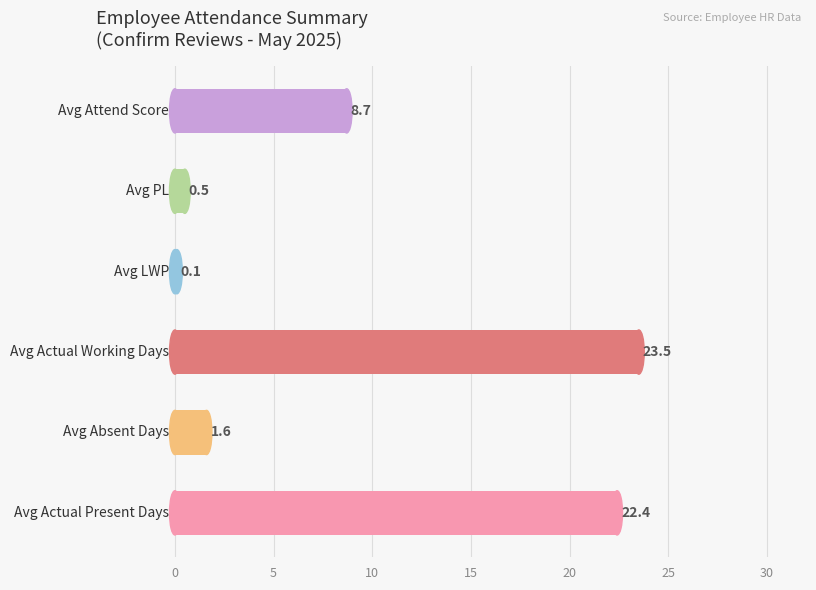

What is the maximum value shown in the chart?

23.5